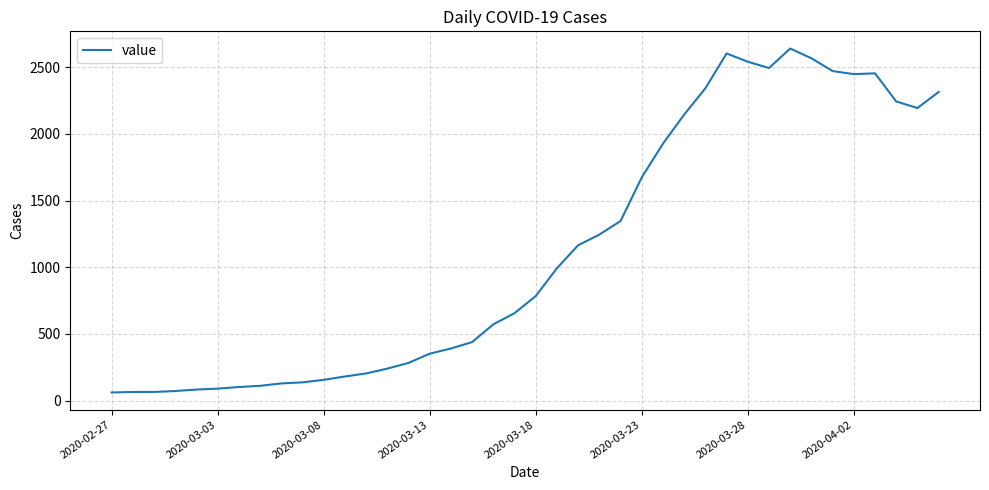

What is the greatest value displayed?

2640